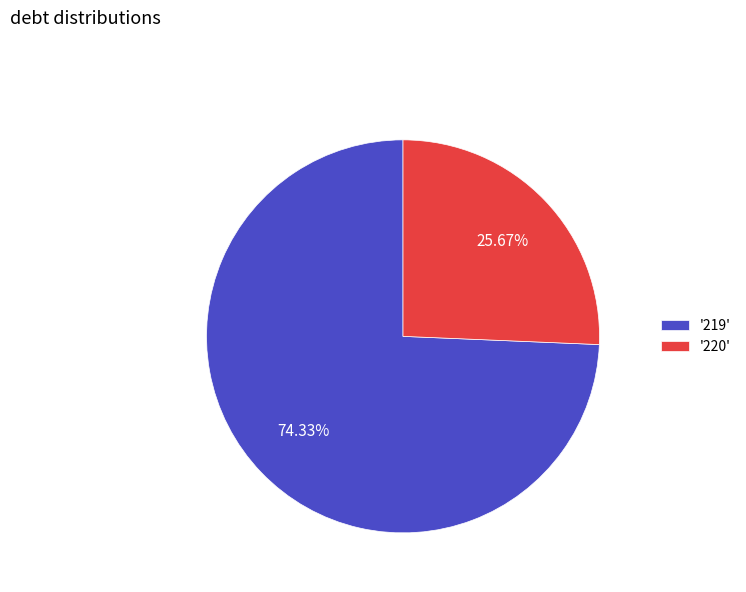

Which has a higher value, '220' or '219'?

'219'